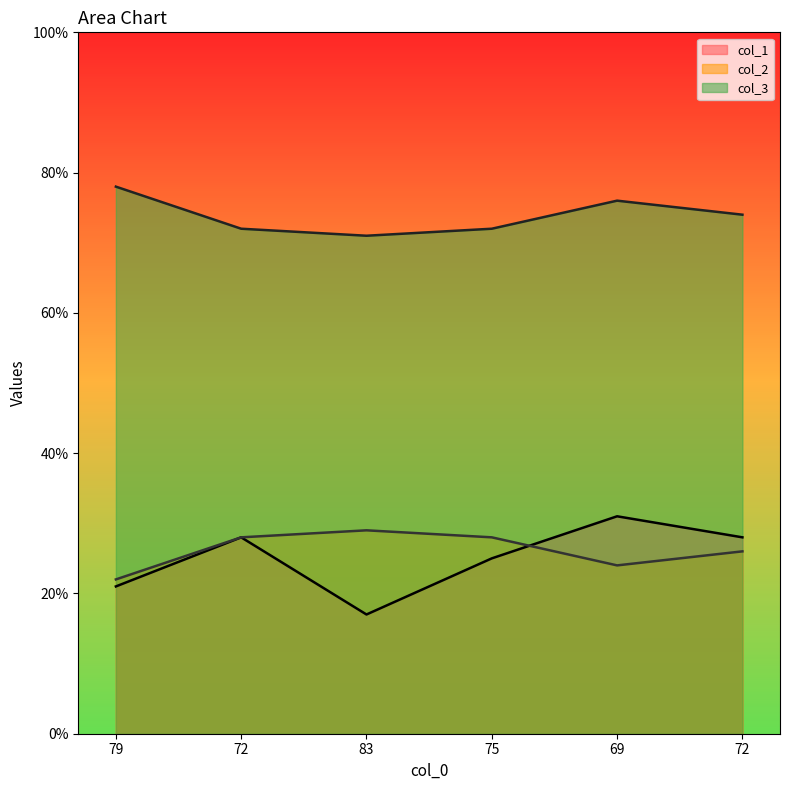

True or false: col_2 has a value of 46 at 79.

False